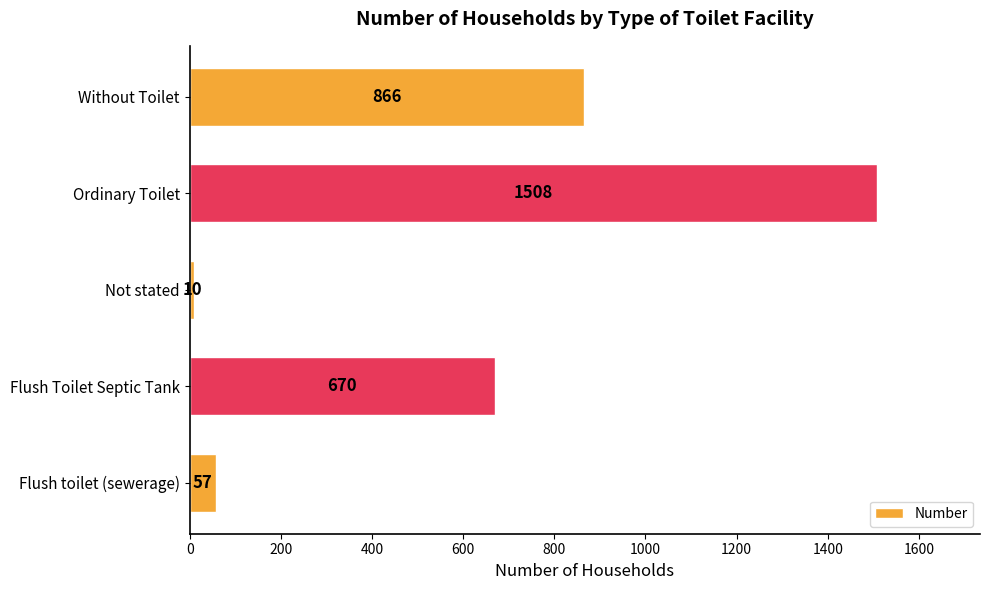

Are the bars horizontal?

Yes